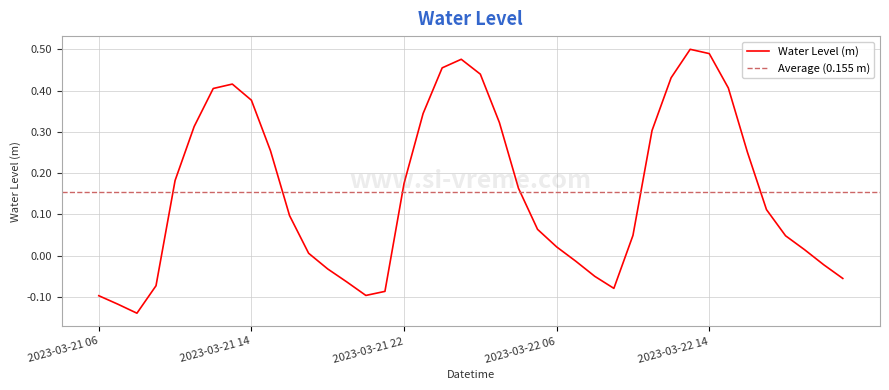

Reading left to right, transcribe all the data shown in this chart.

-0.1	-0.1	-0.1	-0.1	0.2	0.3	0.4	0.4	0.4	0.3	0.1	0.0	-0.0	-0.1	-0.1	-0.1	0.2	0.3	0.5	0.5	0.4	0.3	0.2	0.1	0.0	-0.0	-0.1	-0.1	0.0	0.3	0.4	0.5	0.5	0.4	0.3	0.1	0.0	0.0	-0.0	-0.1